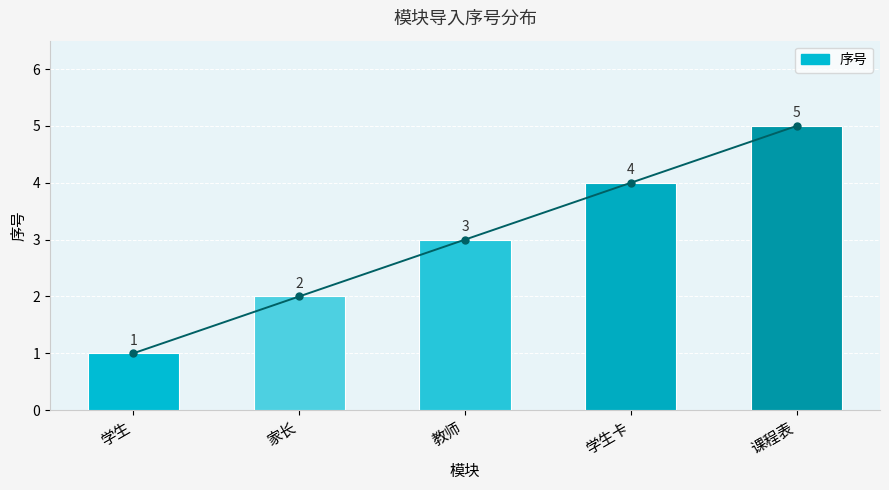

What is the change in value from 家长 to 学生卡?

+2